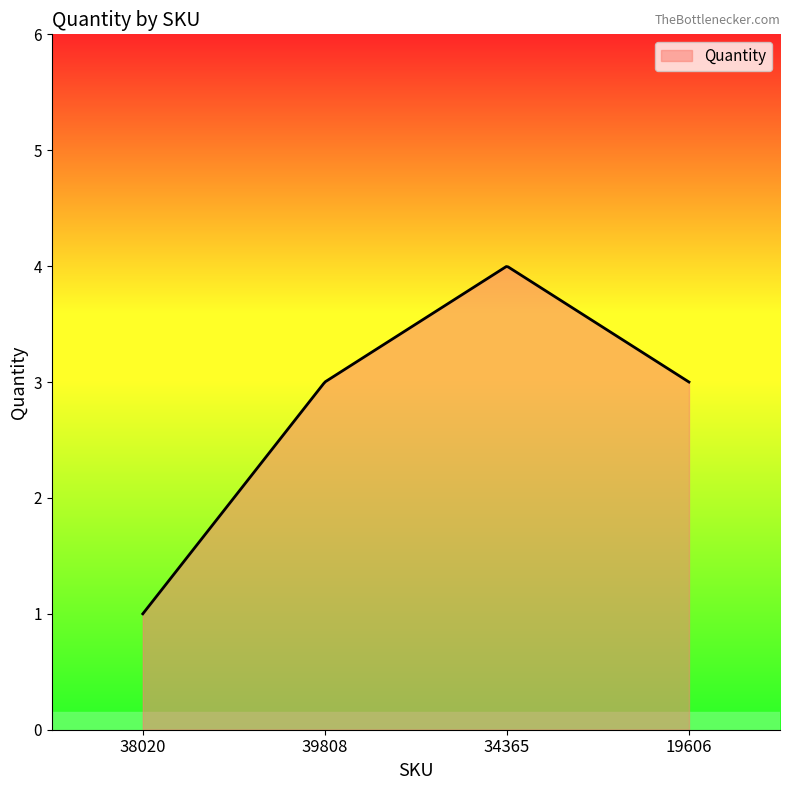

What is the maximum value shown in the chart?

4.0